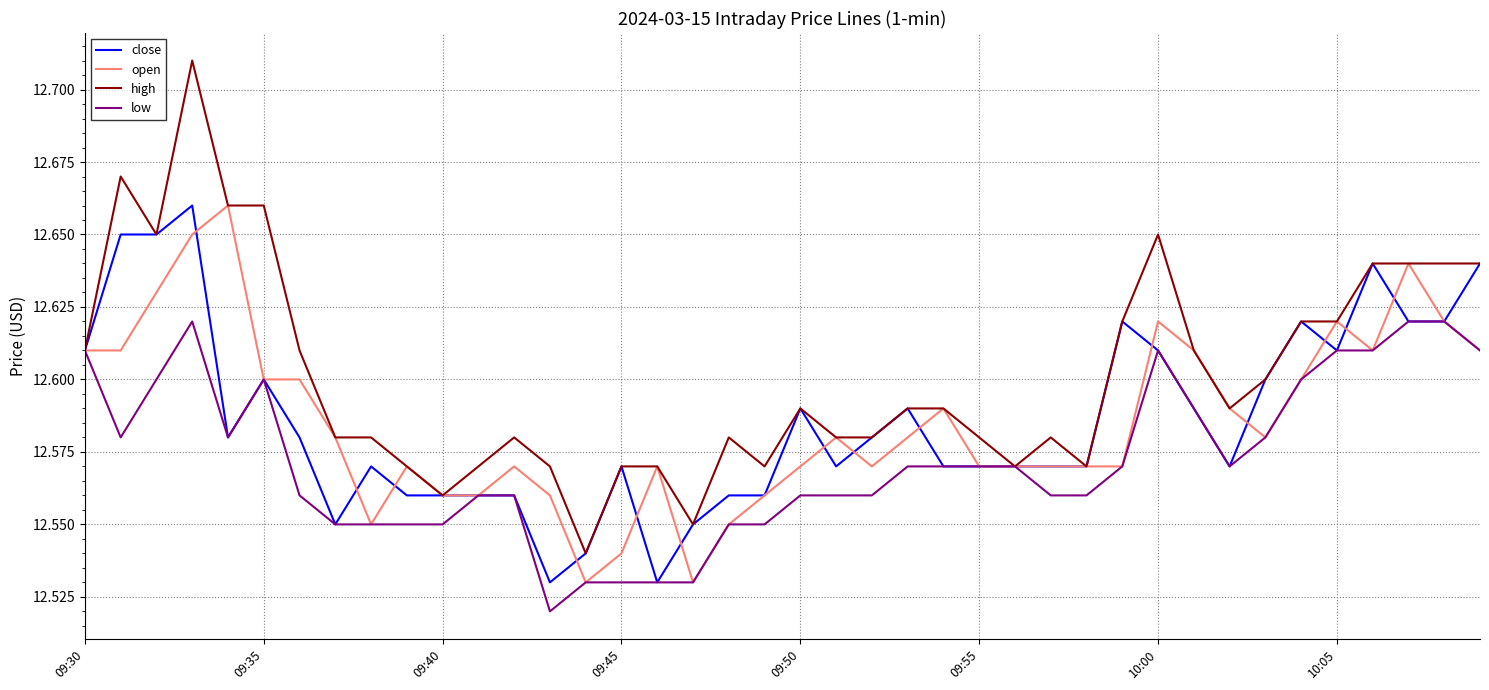

Which series has the largest total across all categories?

high